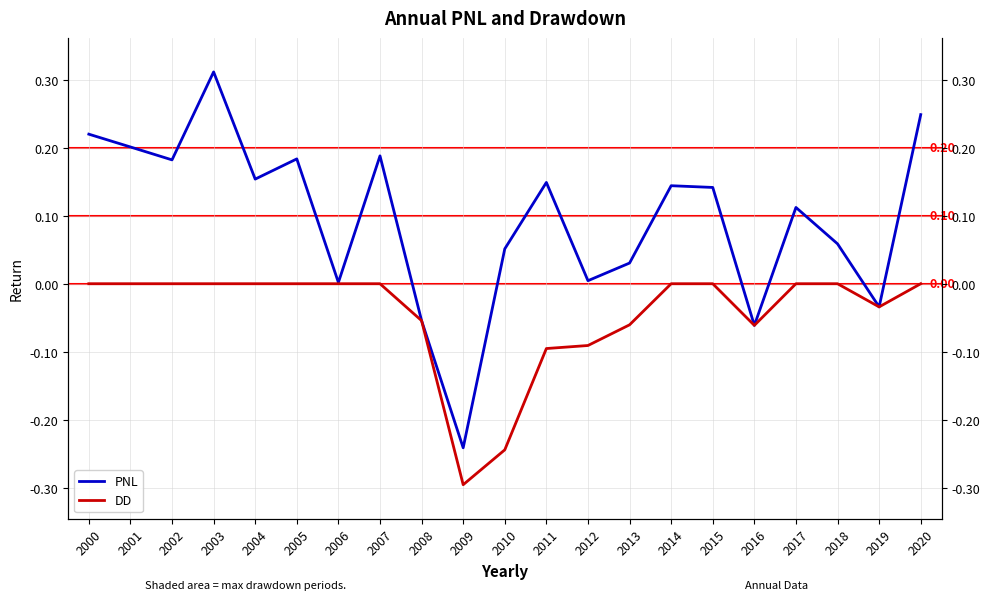

How many values in the DD series are below 0?

8